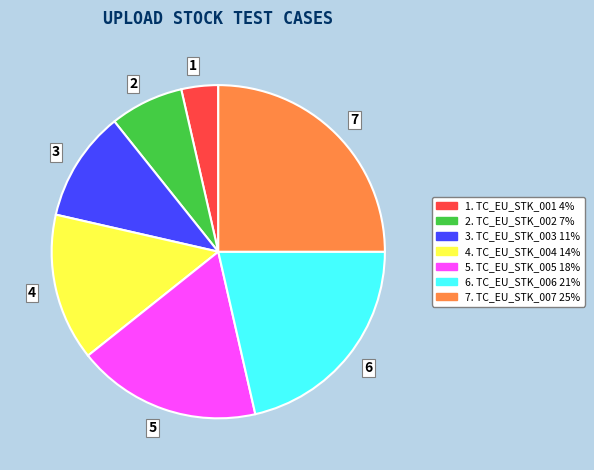

Is there any slice that represents more than half of the pie?

No